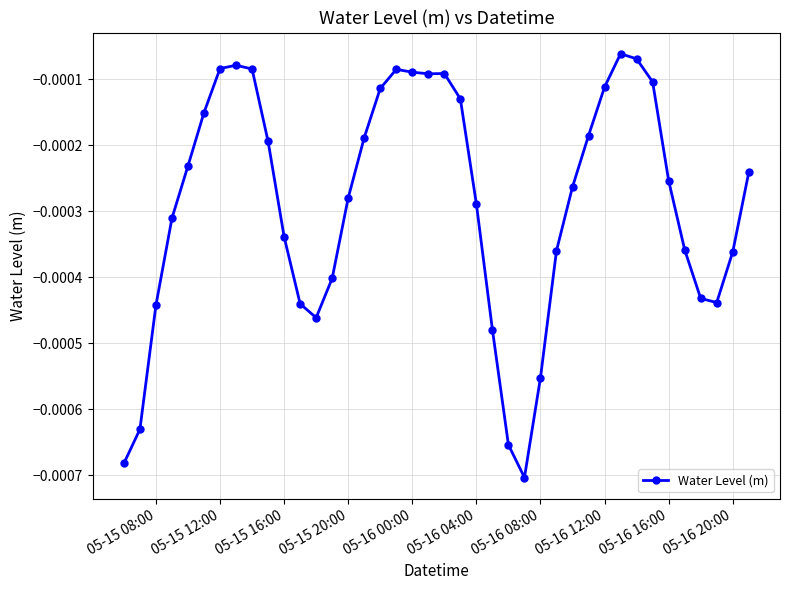

Does the chart display data point markers on the line(s)?

Yes